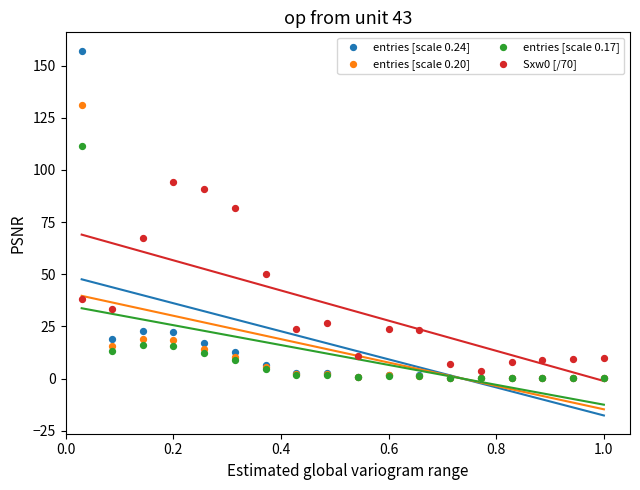

Which series has the largest Y range (max minus min)?

entries [scale 0.24]